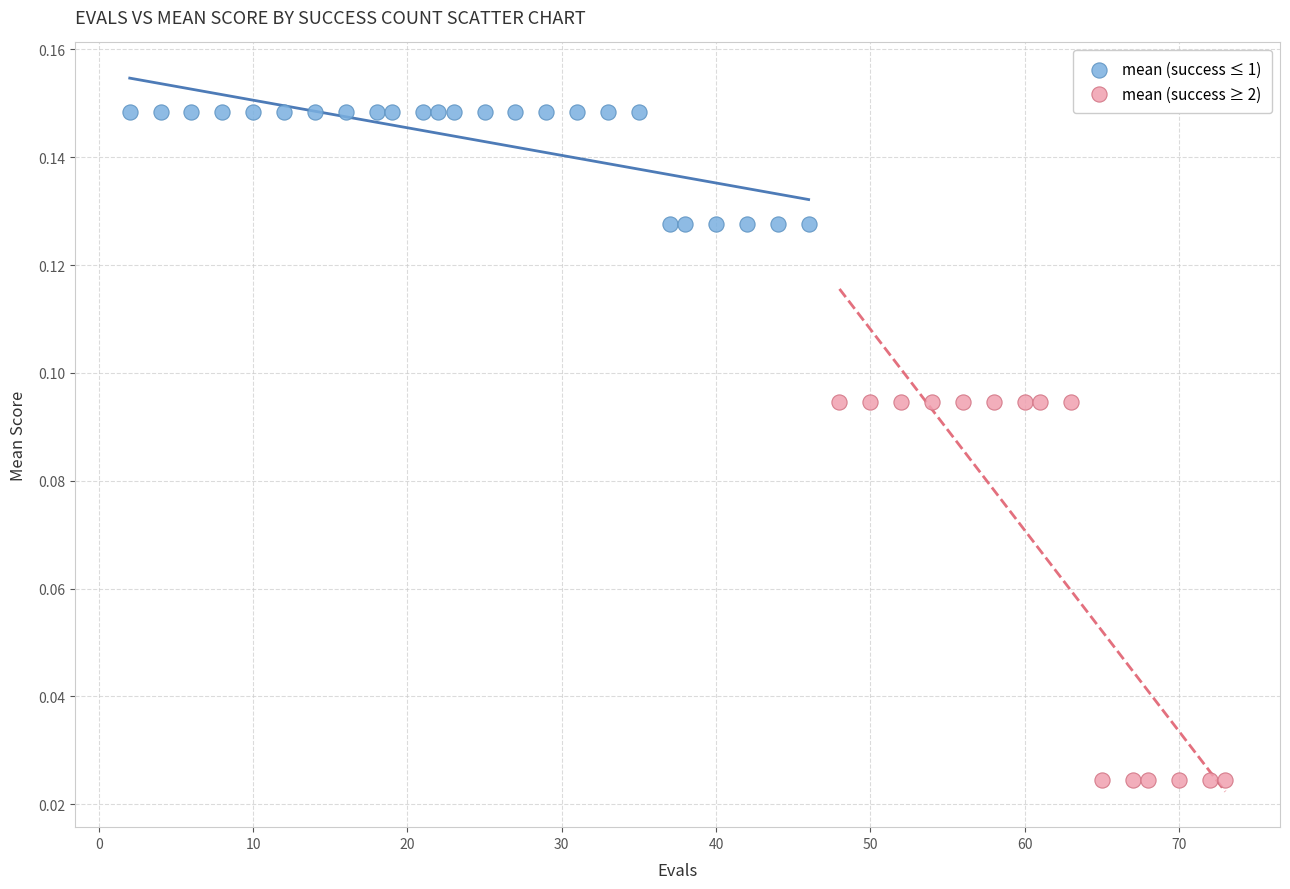

Which series contains the lowest Y value?

mean (success ≥ 2)